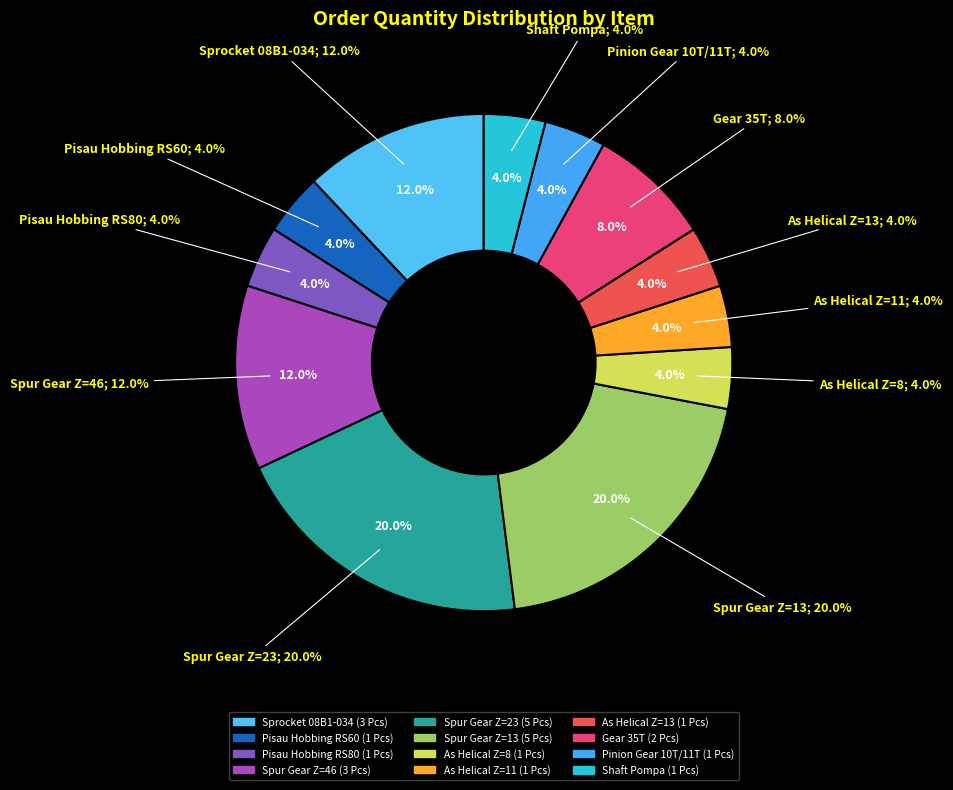

Count the number of slices in the pie.

12